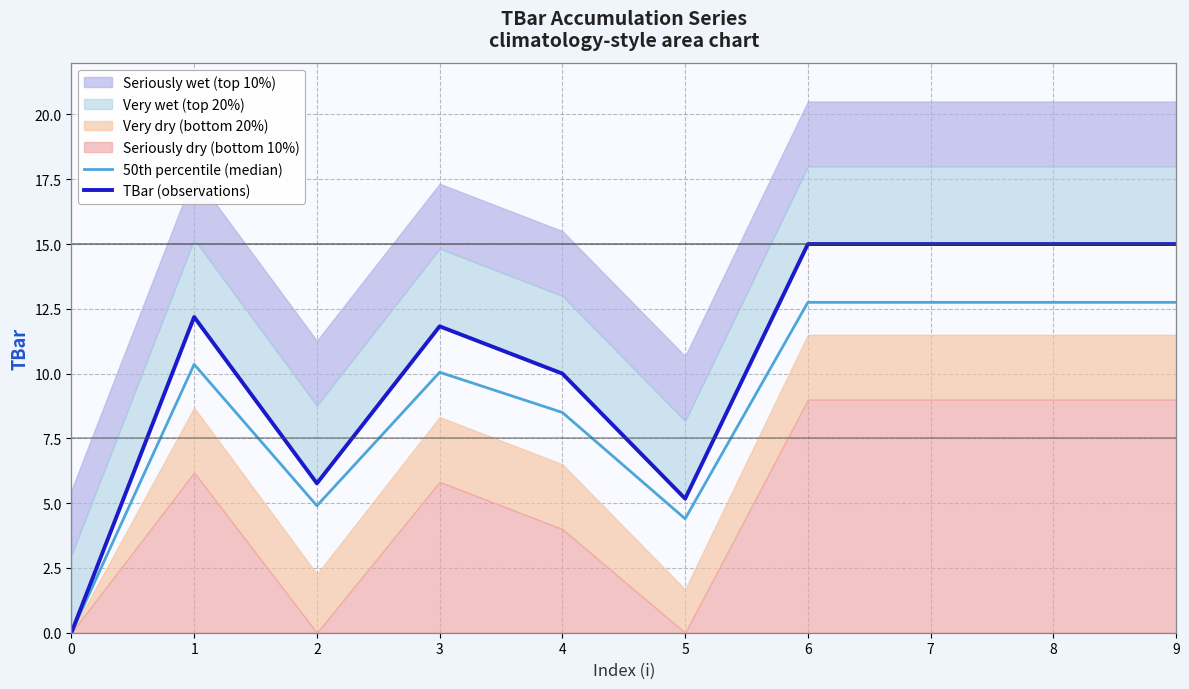

Where is 50th percentile (median) nearest to the value 6?

2